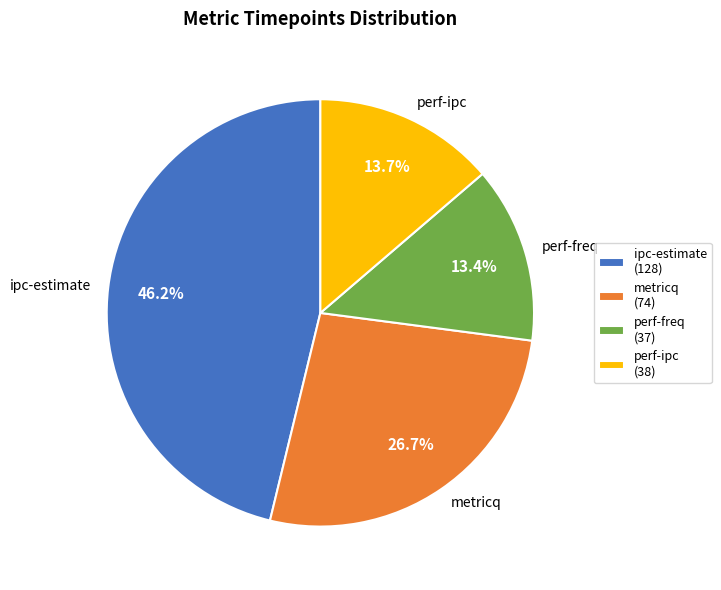

How much of the chart is everything except perf-freq (37)?

86.6%